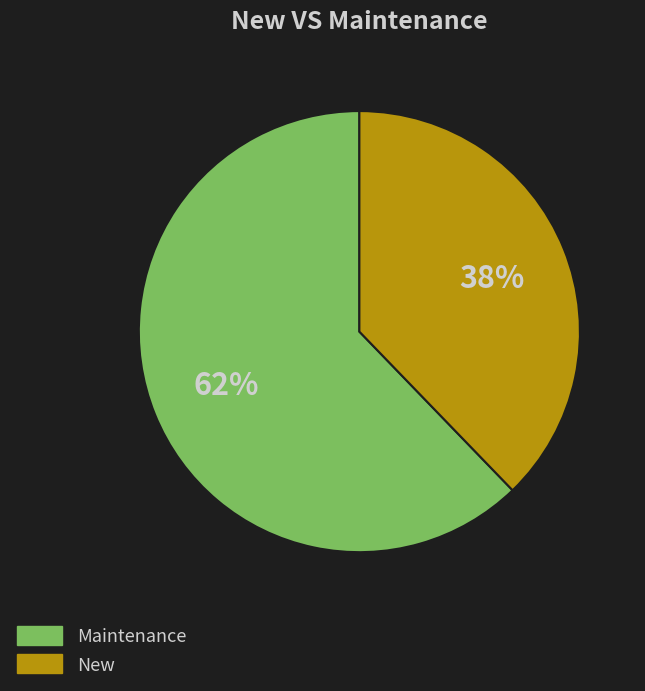

To the nearest percent, what is the difference between the Maintenance and New slice percentages?

24%